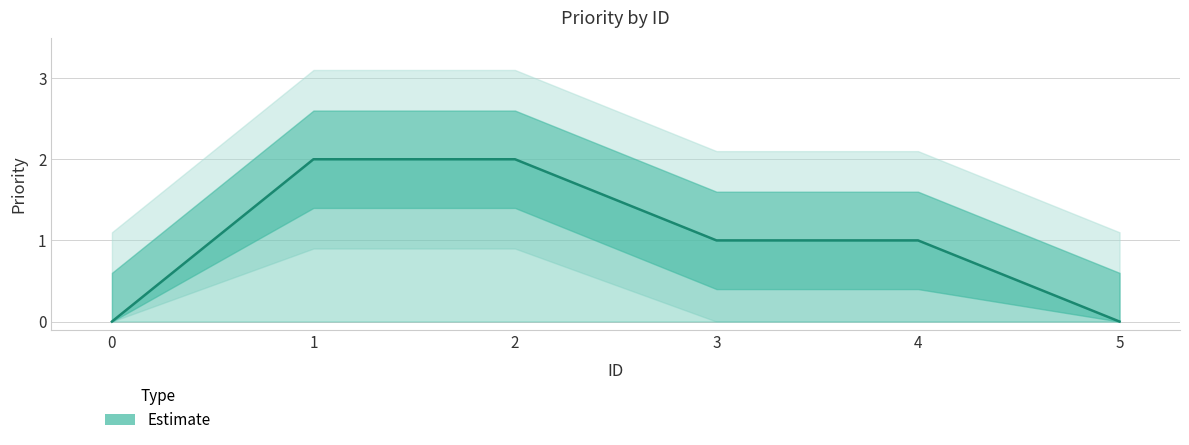

At which label is the value closest to 1?

3